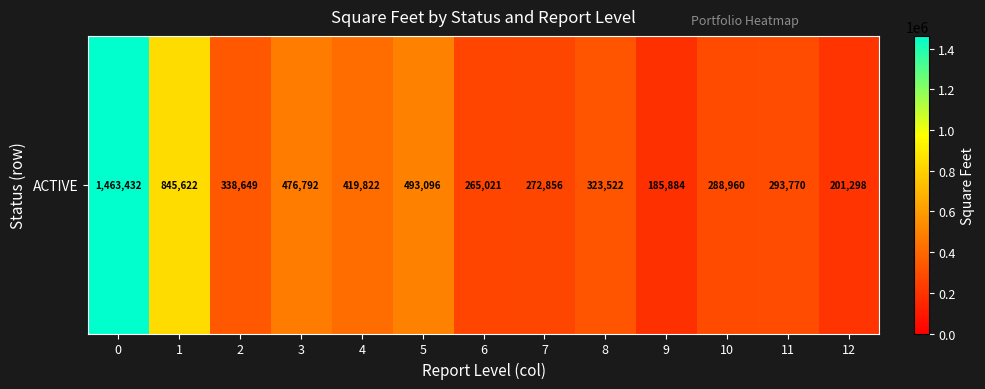

Rank the categories by value from lowest to highest.

9, 12, 6, 7, 10, 11, 8, 2, 4, 3, 5, 1, 0